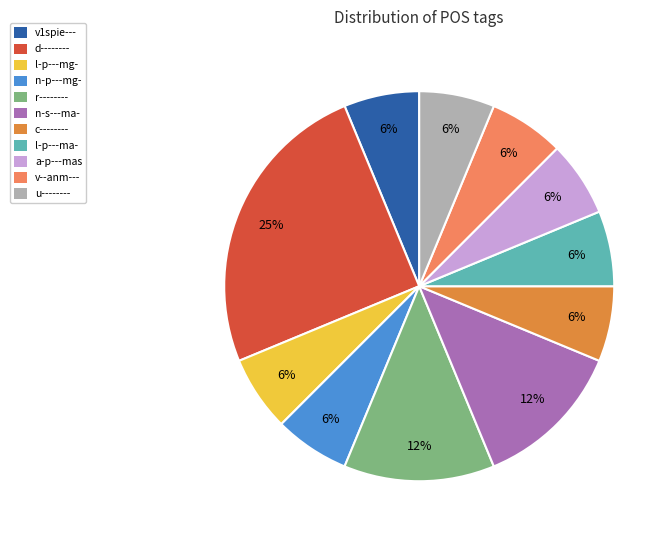

Count the number of slices in the pie.

11